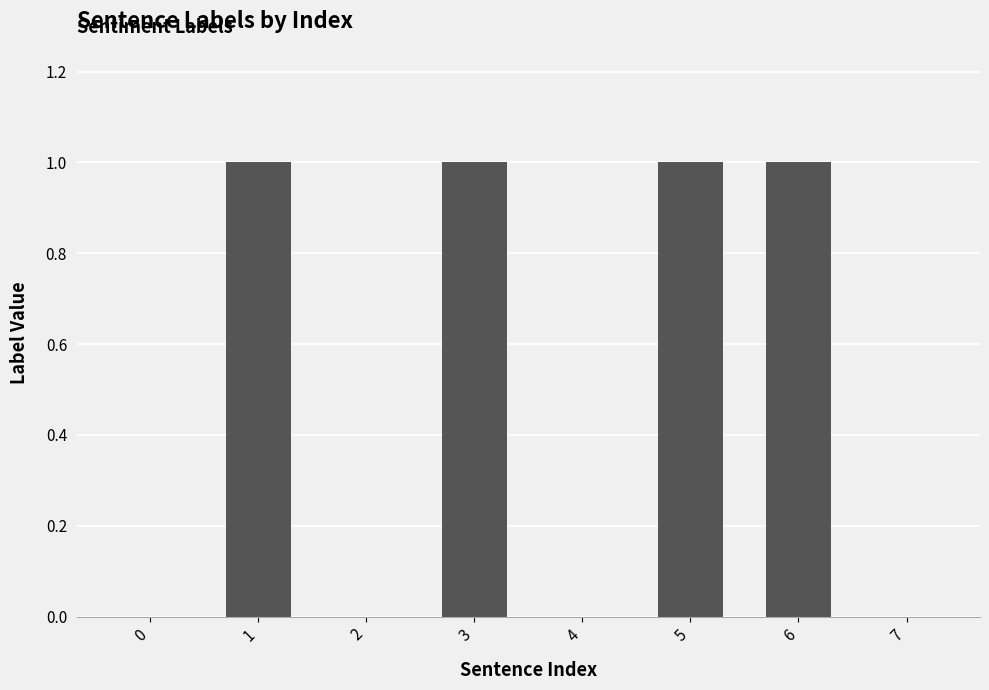

The chart shows a value of 1 at 4. True or false?

False